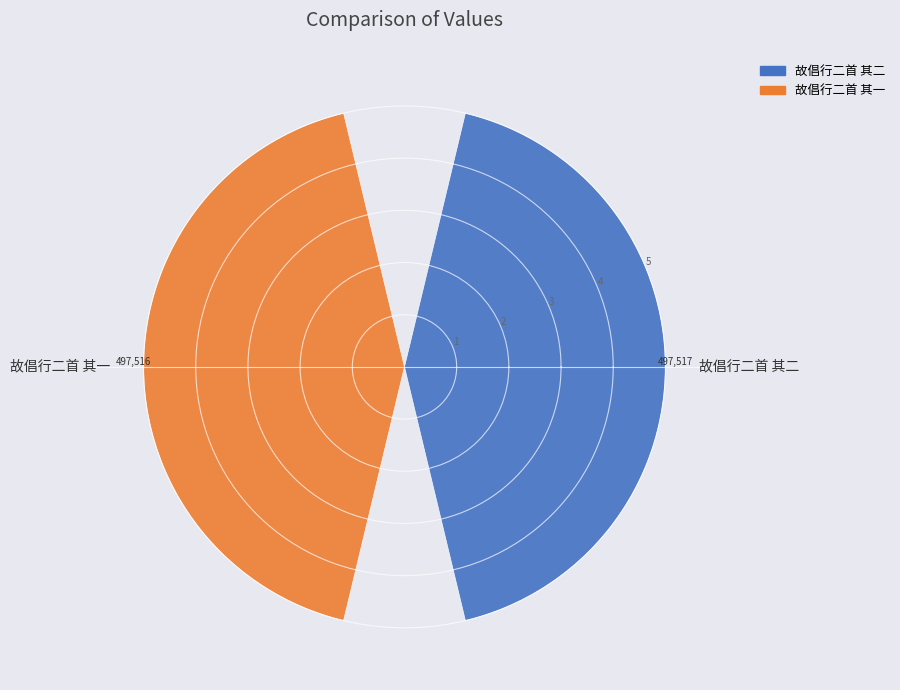

Which has a higher value, 故倡行二首 其一 or 故倡行二首 其二?

故倡行二首 其二